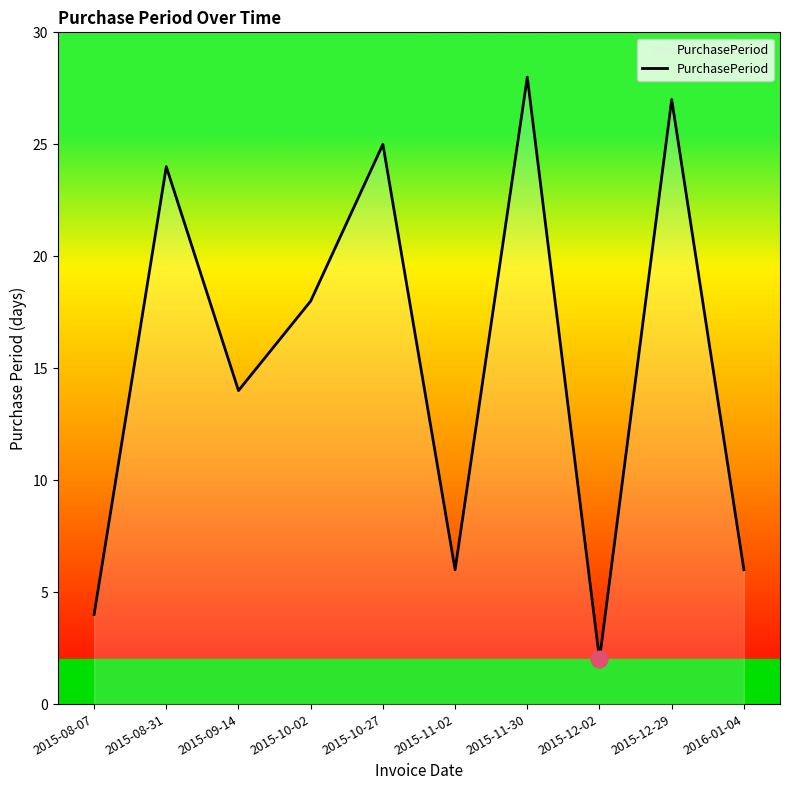

What position from the right is 2015-12-29?

2